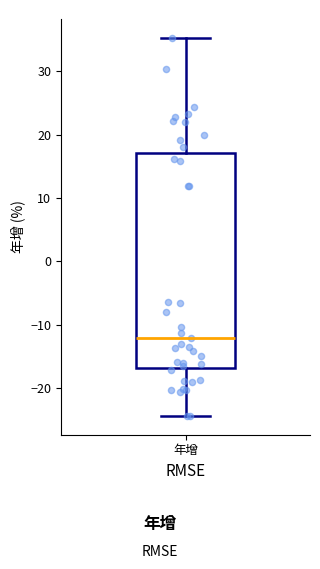

Transcribe this box plot: give where the median line is, the range the box spans, and where the two whiskers end, as read against the y-axis. The values are not printed on the chart, so give them approximately, as read against the axis.

median -12, box -17 to 17, whiskers -24 to 35